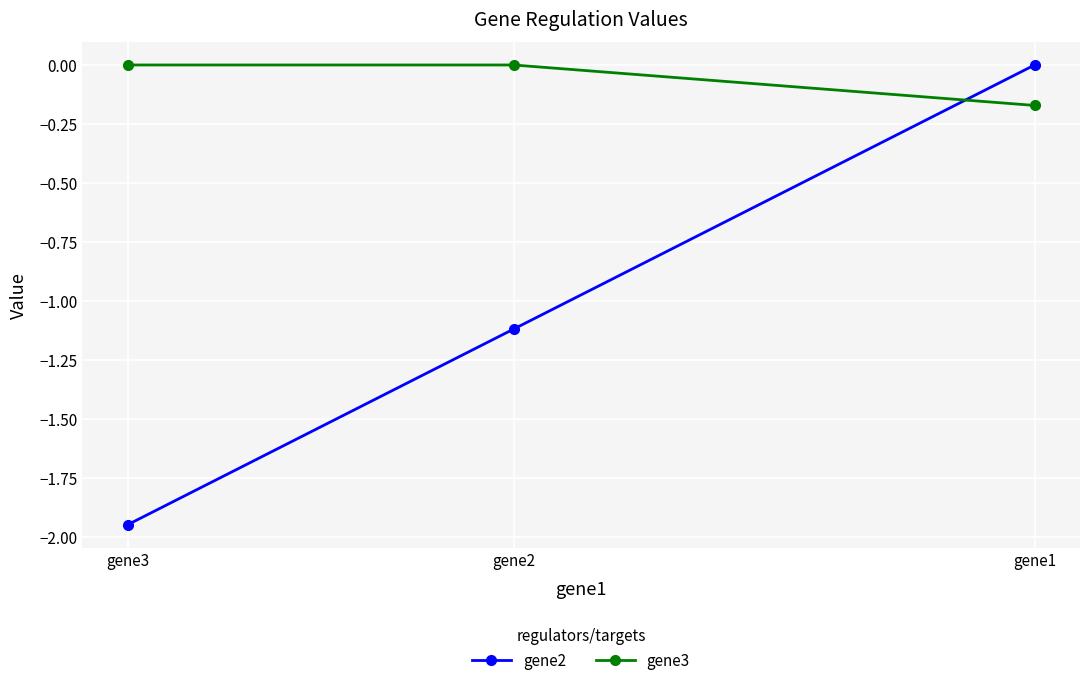

What is the value of the gene2 point at the 2nd from the left?

-1.1